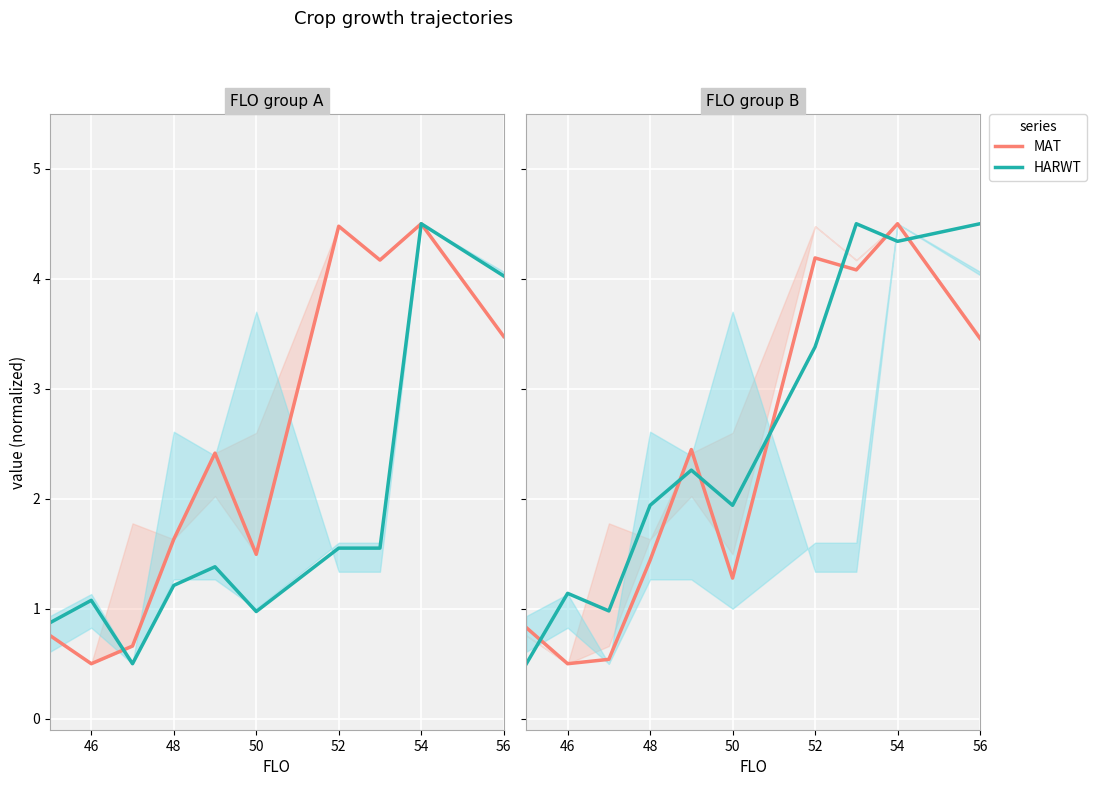

How many lines are shown in the chart?

4